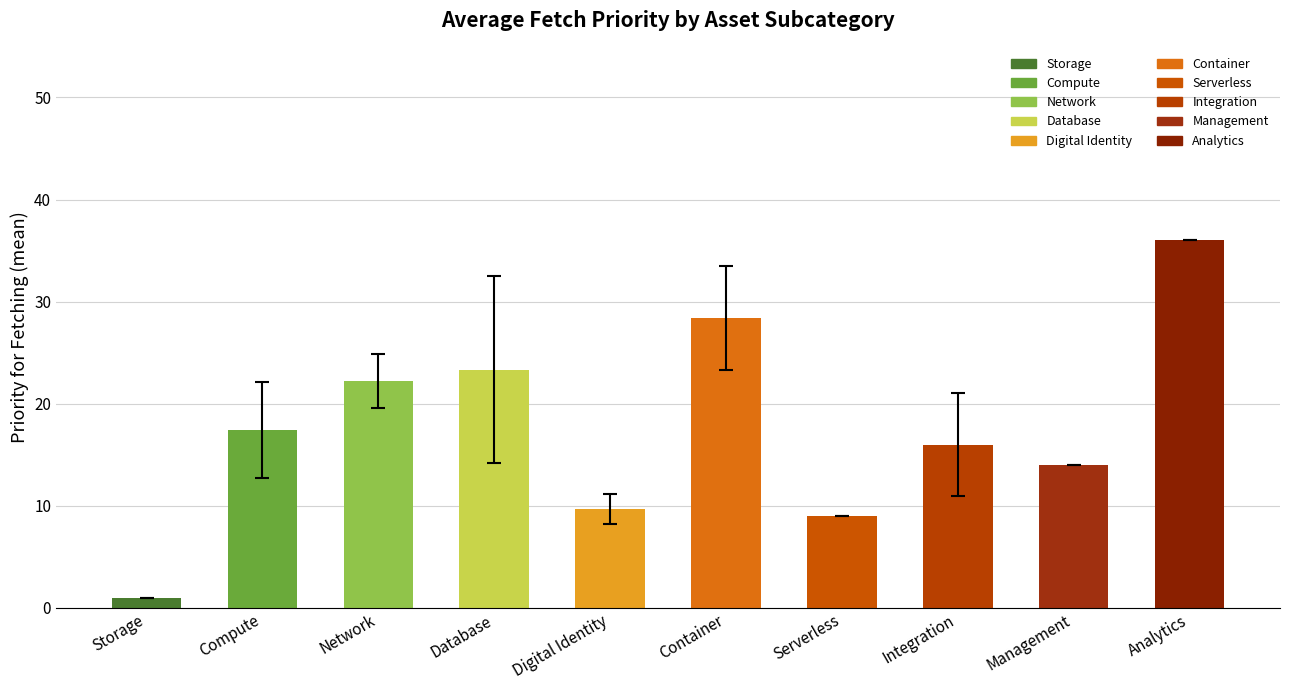

What is the difference between the maximum and minimum values?

35.0